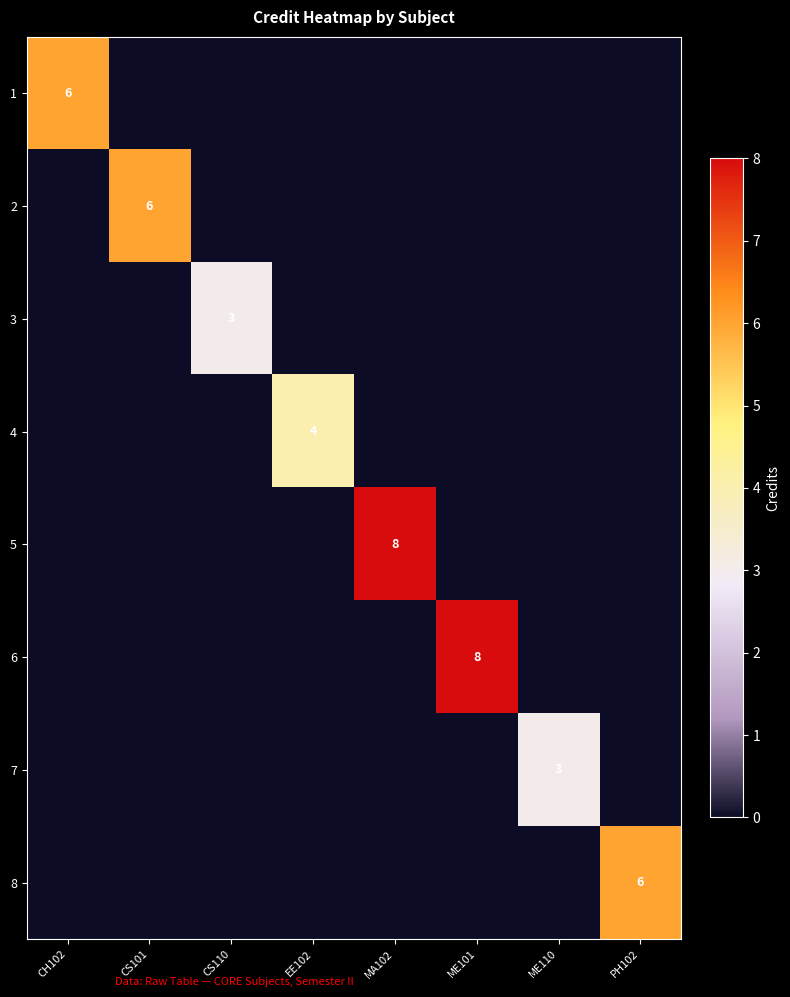

True or false: 1 has a value of 6 at CH102.

True